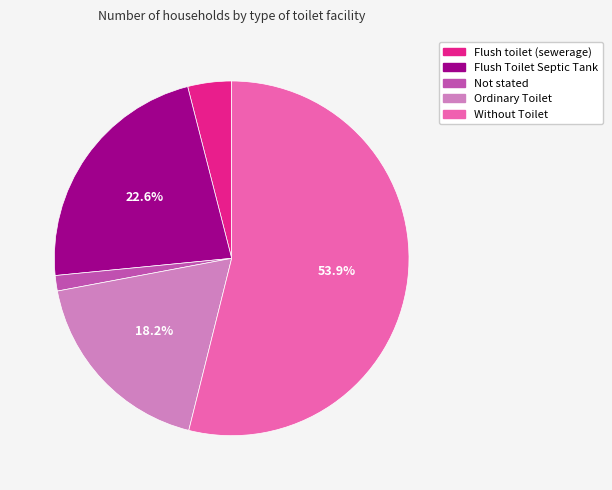

What percentage is the Not stated slice, to the nearest percent?

1%